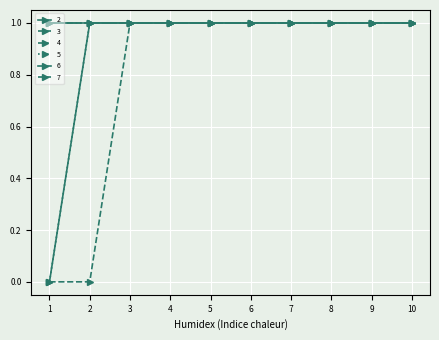

Does the chart have visible grid lines?

Yes